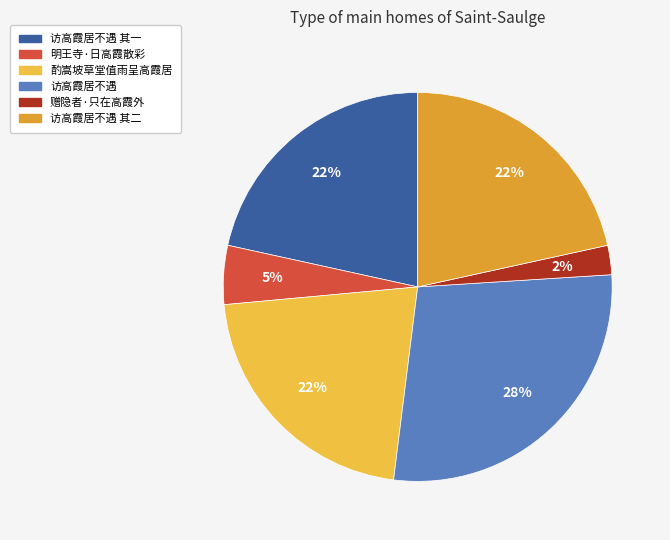

Count the number of slices in the pie.

6